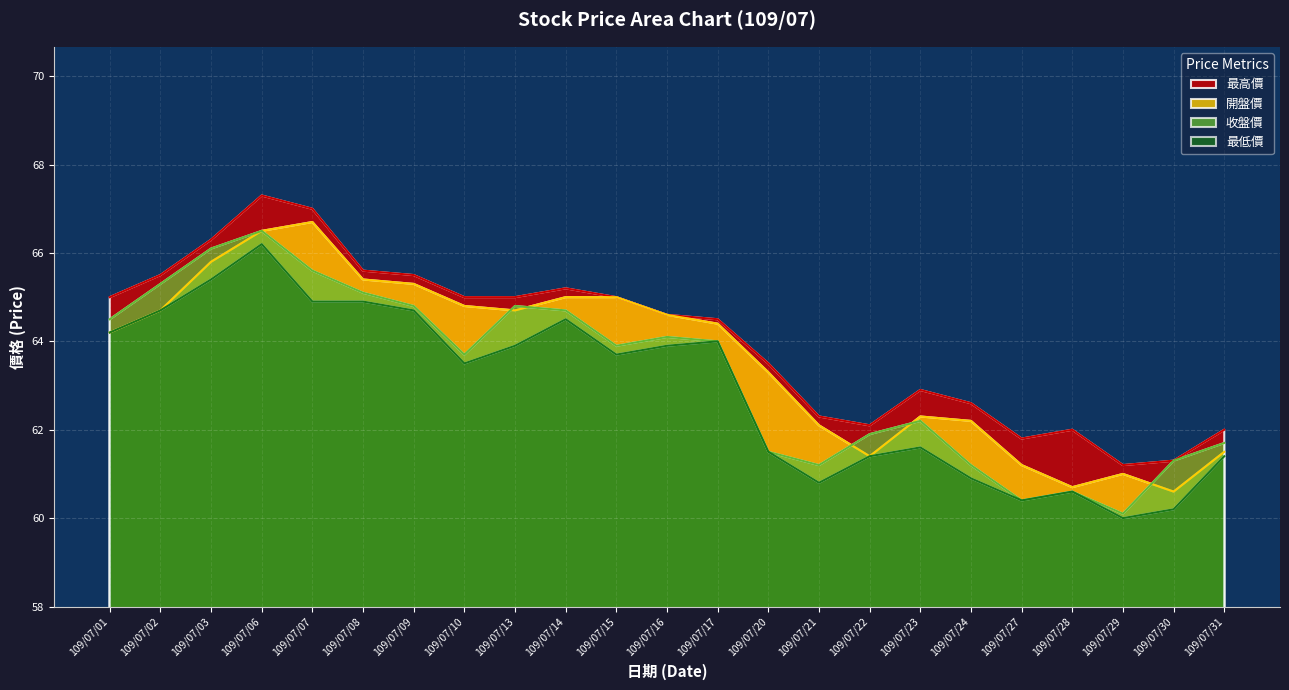

What is the difference between the maximum and second lowest values in the 最高價 series?

6.0